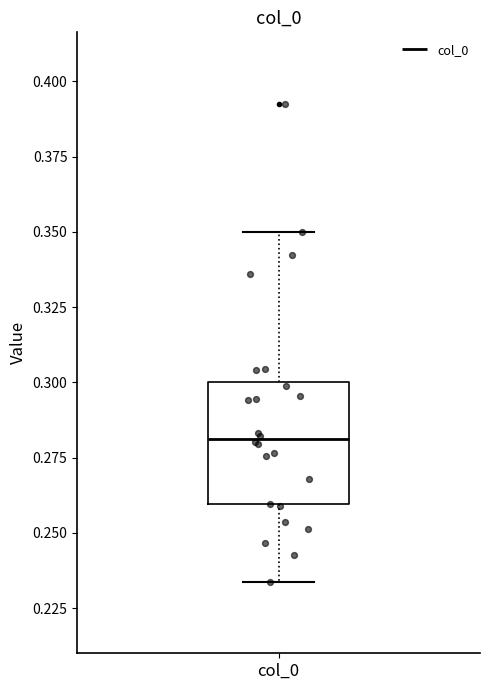

Transcribe this box plot: give where the median line is, the range the box spans, and where the two whiskers end, as read against the y-axis. The values are not printed on the chart, so give them approximately, as read against the axis.

median 0.280, box 0.260 to 0.300, whiskers 0.235 to 0.350